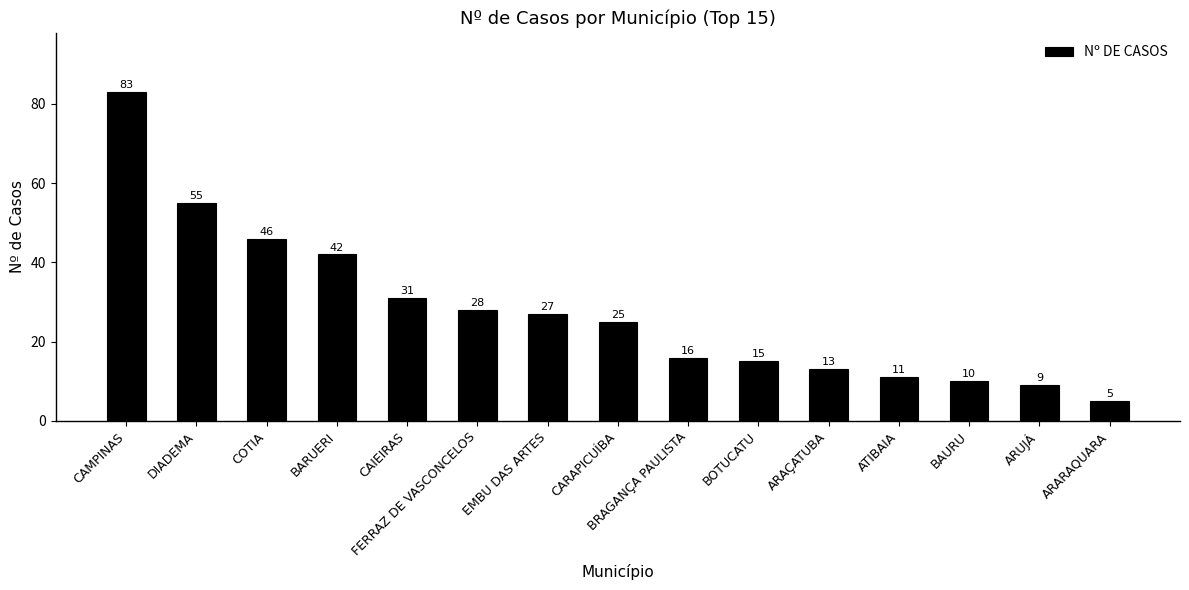

What is the sum of all values?

416